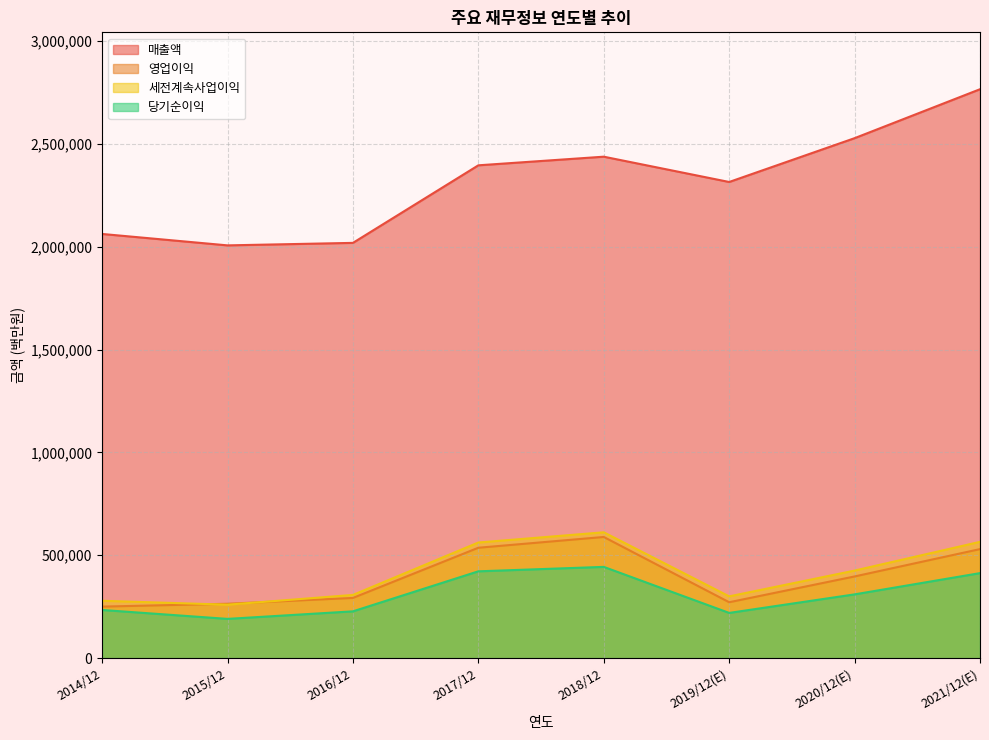

Where does the 영업이익 series first go above 396877?

2017/12